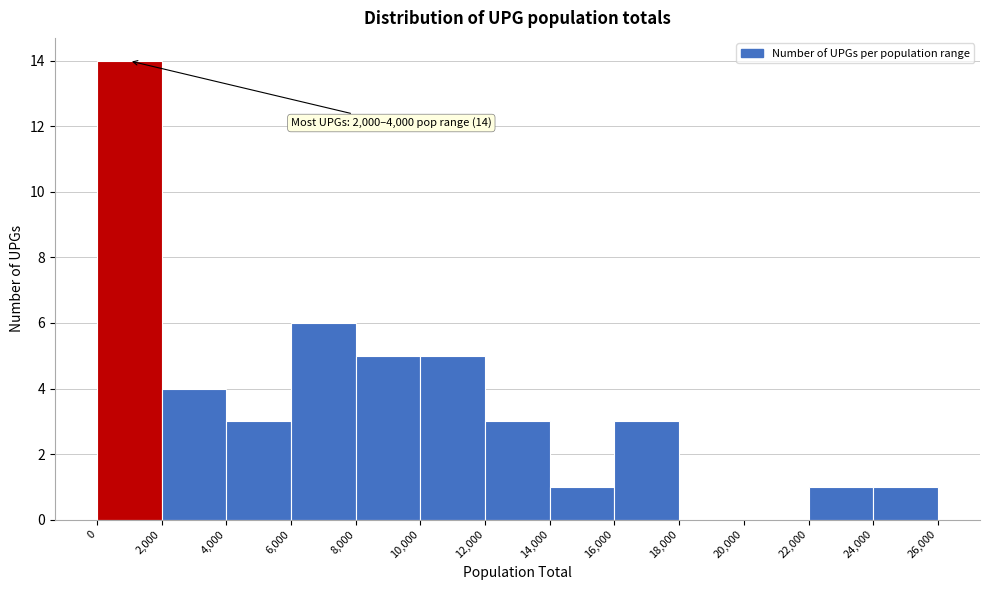

Which range on the x-axis has the tallest bar?

0 to 2,000